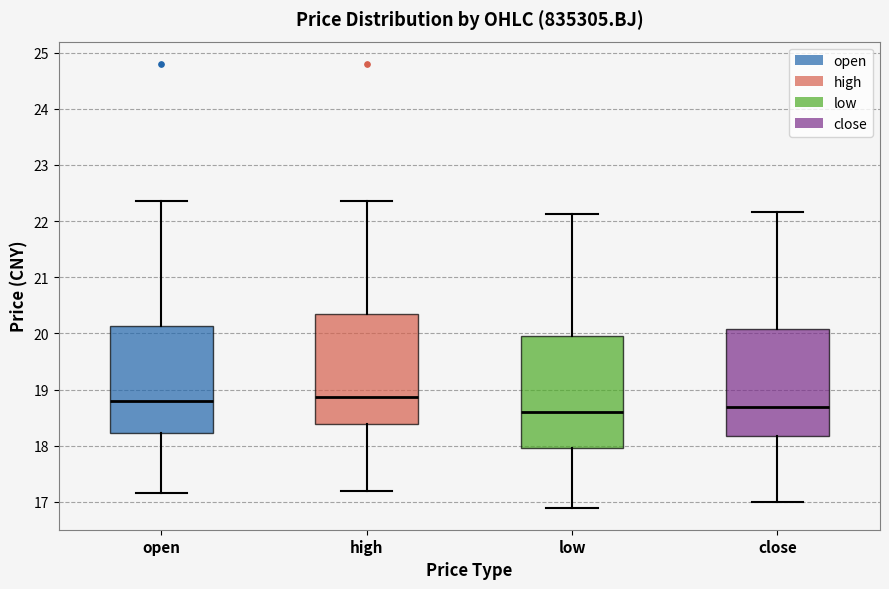

Reading left to right, transcribe this box plot: for each box, give where its median line is, the range the box spans, and where its two whiskers end, as read against the y-axis. The values are not printed on the chart, so give them approximately, as read against the axis.

open: median 18.8, box 18.2 to 20.1, whiskers 17.2 to 22.4
high: median 18.9, box 18.4 to 20.3, whiskers 17.2 to 22.4
low: median 18.6, box 18.0 to 20.0, whiskers 16.9 to 22.1
close: median 18.7, box 18.2 to 20.1, whiskers 17.0 to 22.2